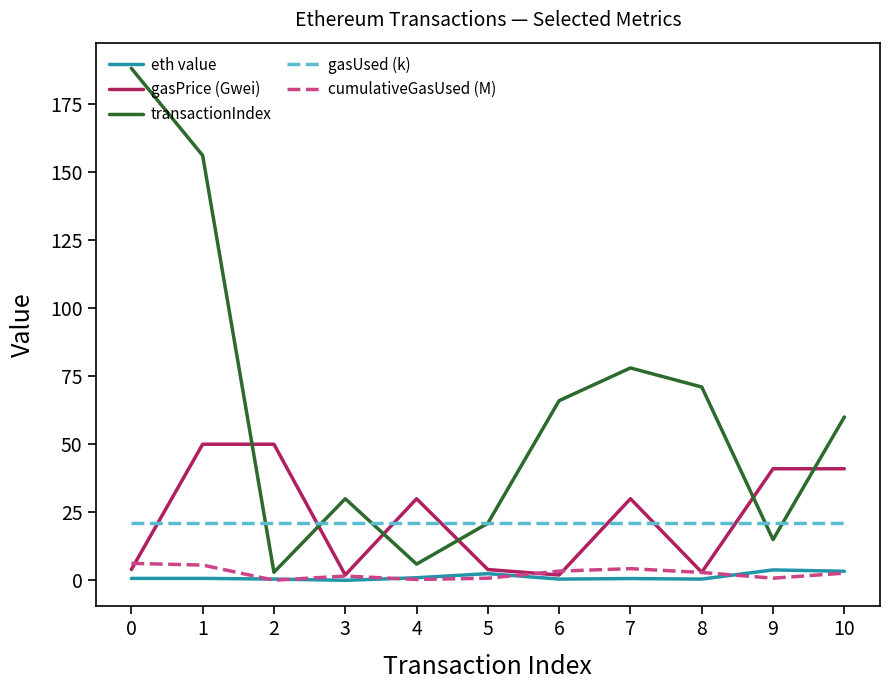

True or false: transactionIndex and eth value intersect in this chart.

False